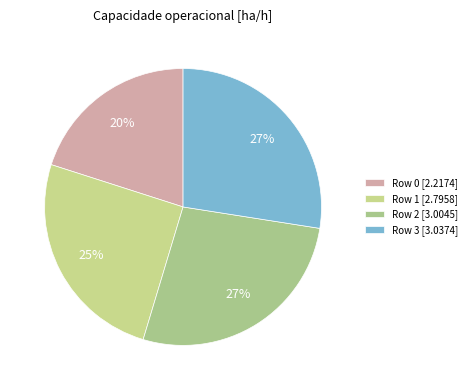

To the nearest percent, what portion does Row 0 represent?

20%